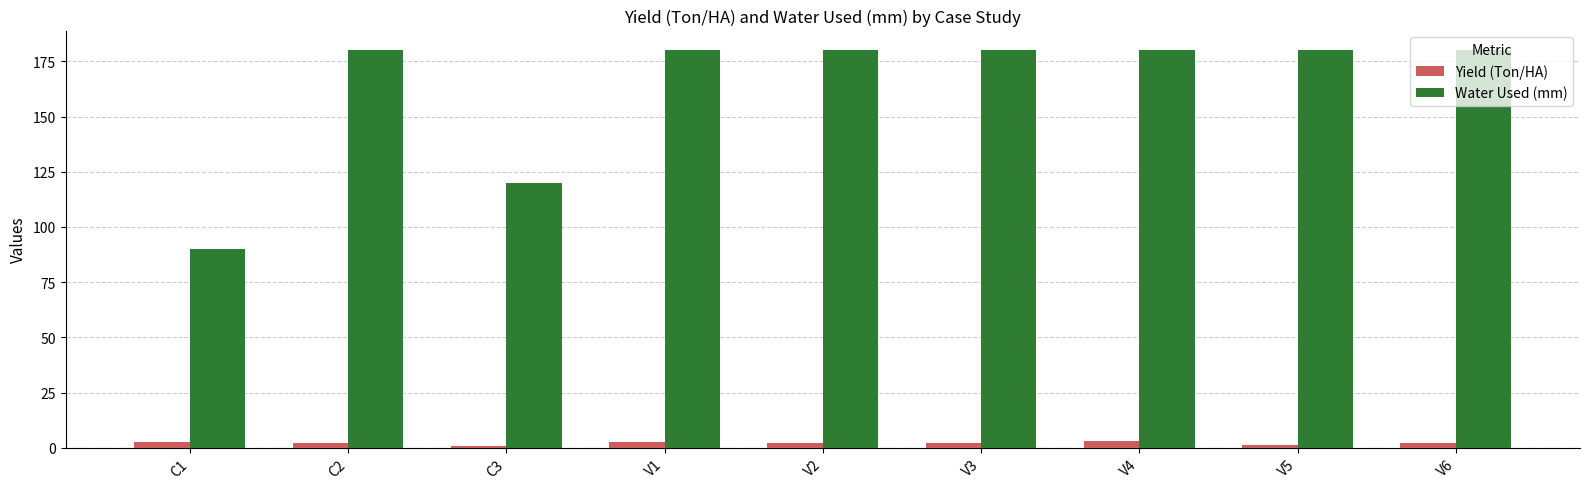

What is the lowest value of the Water Used (mm) series?

90.0